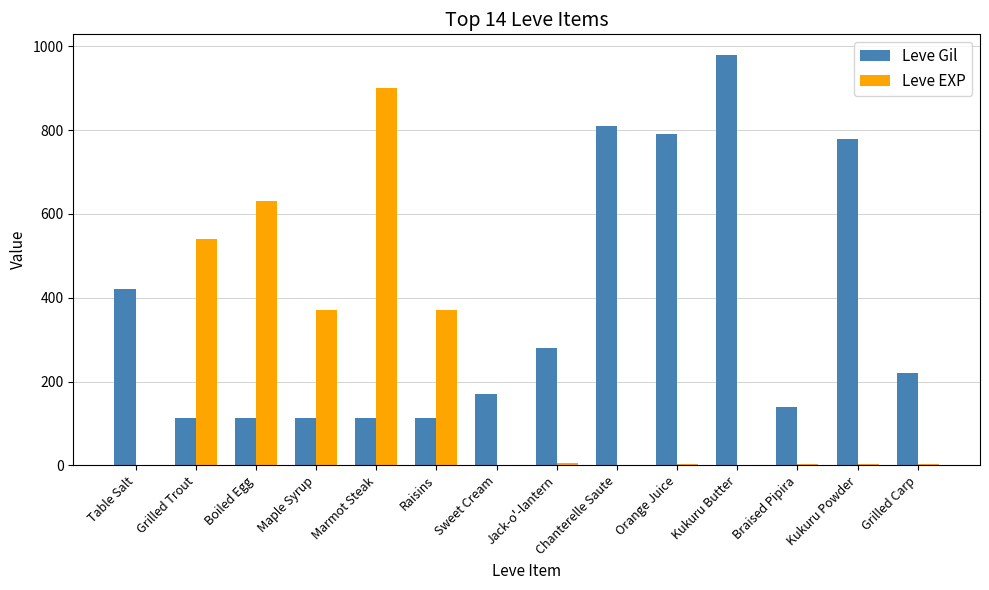

Is the value of Leve EXP at Grilled Trout greater than the value of Leve Gil at Table Salt?

Yes